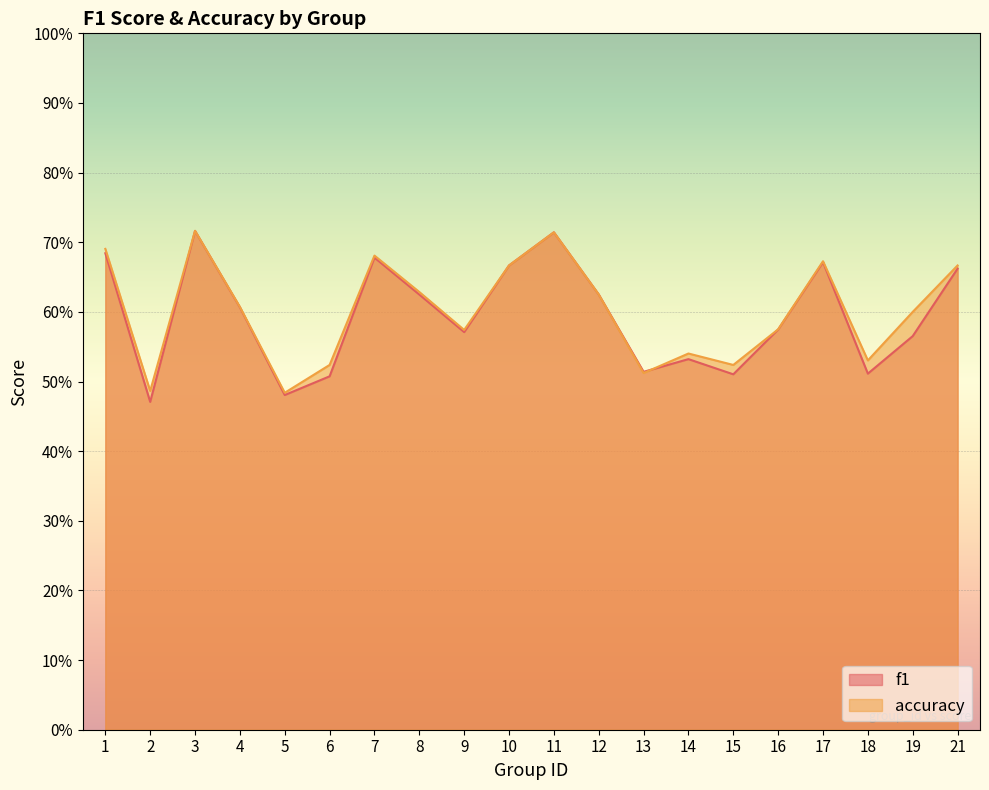

Which series ends up on top after the final intersection of f1 and accuracy?

accuracy